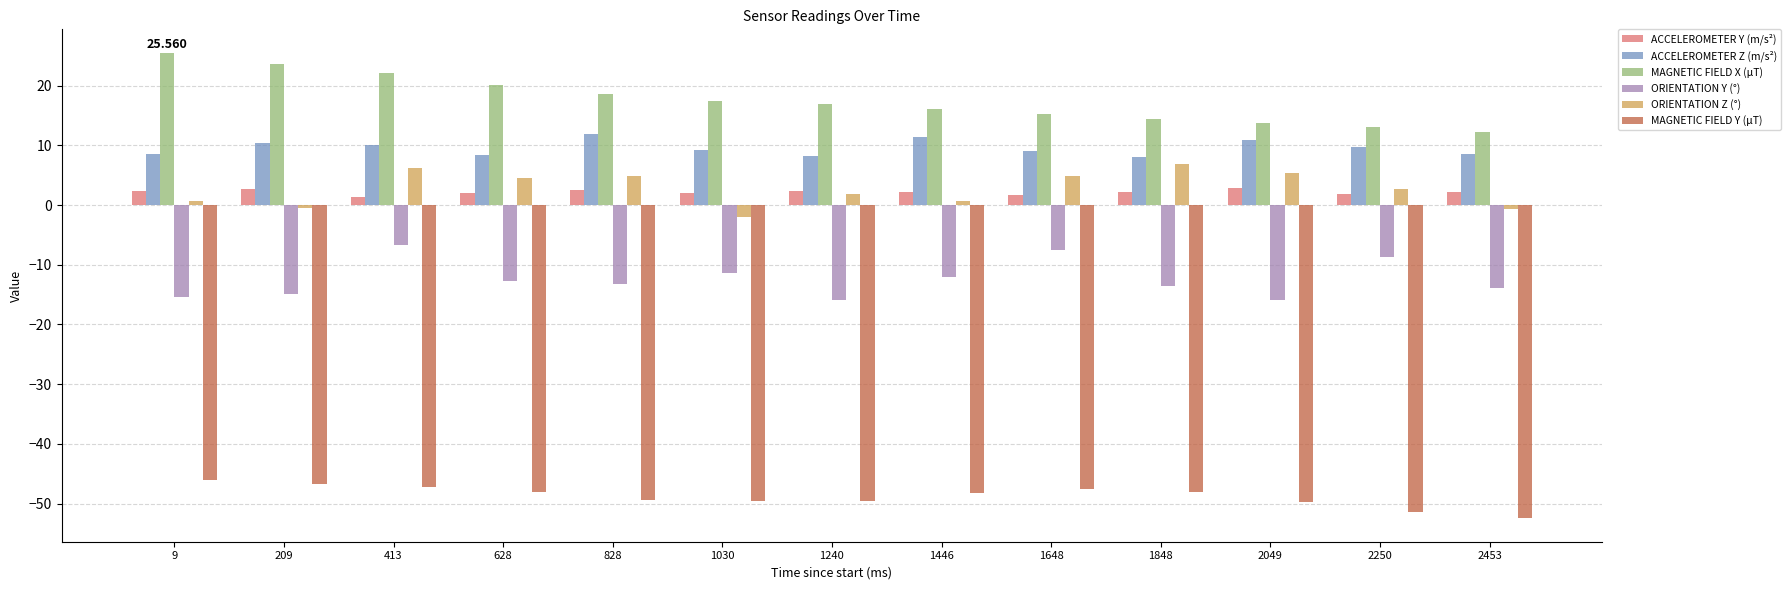

What is the value of the MAGNETIC FIELD X (μT) bar at the 3rd from the left?

22.1